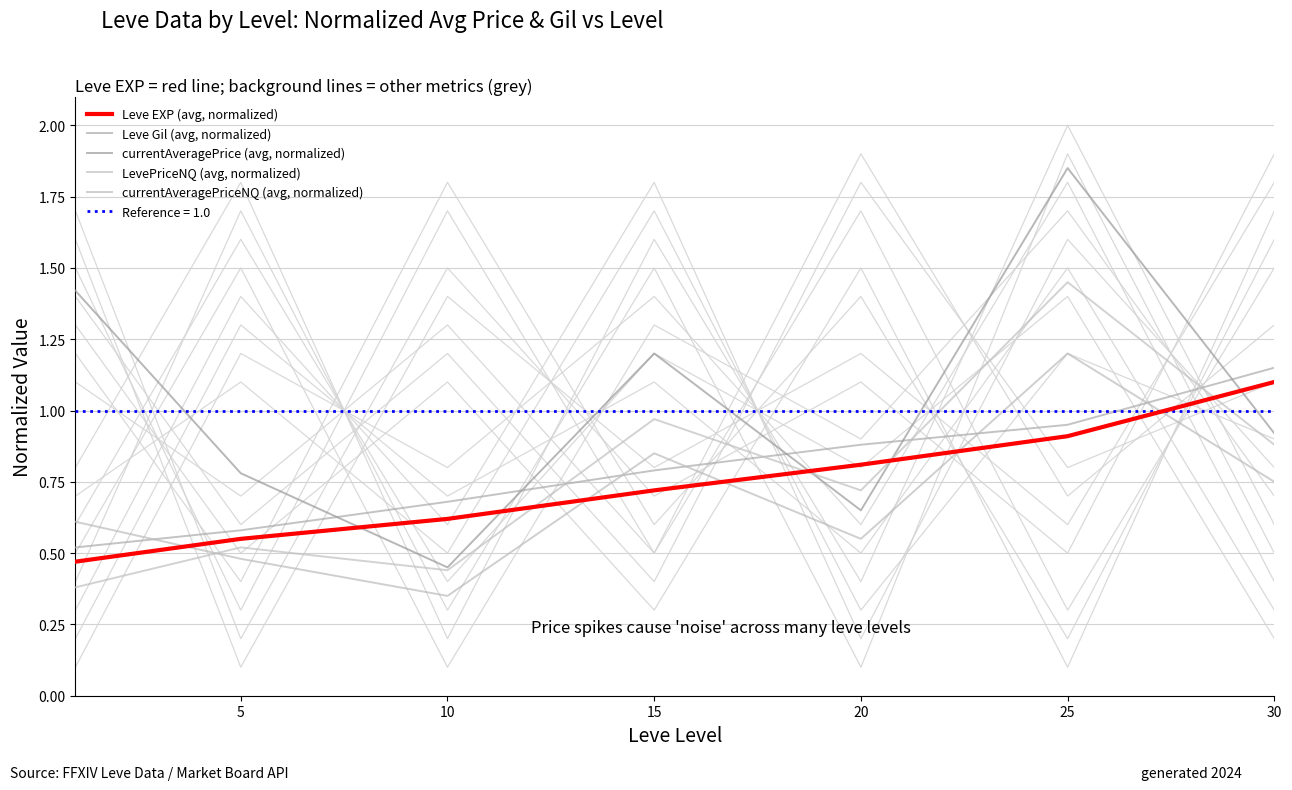

Which category has the lowest value in the LevePriceNQ (avg, normalized) series?

1